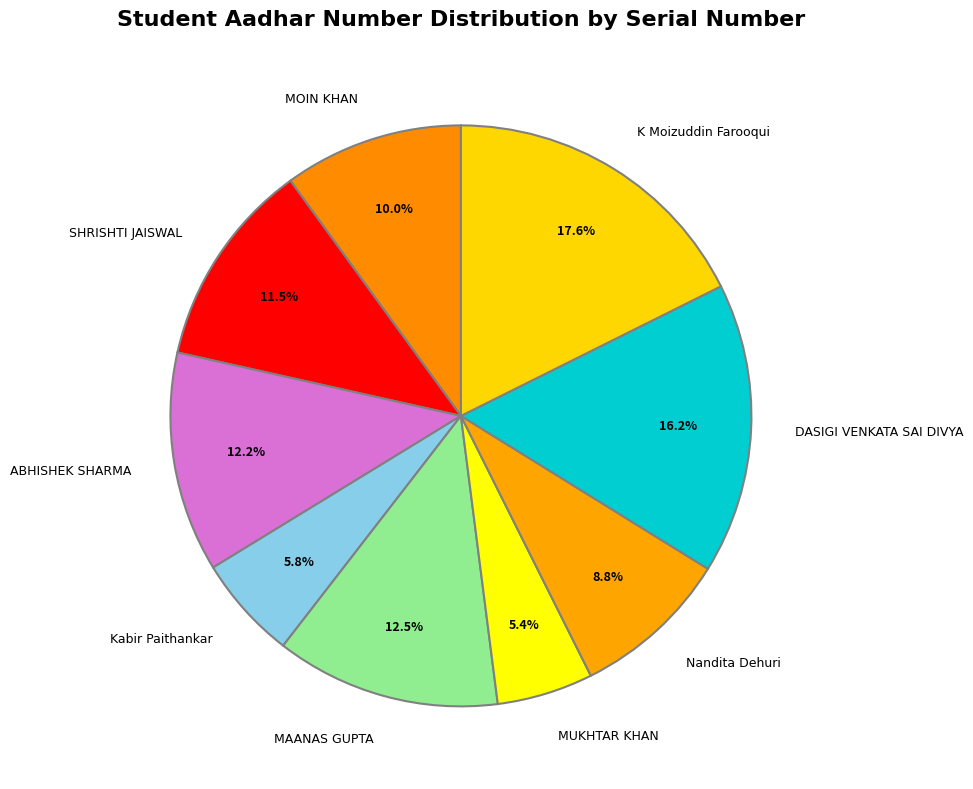

Count the number of slices in the pie.

9